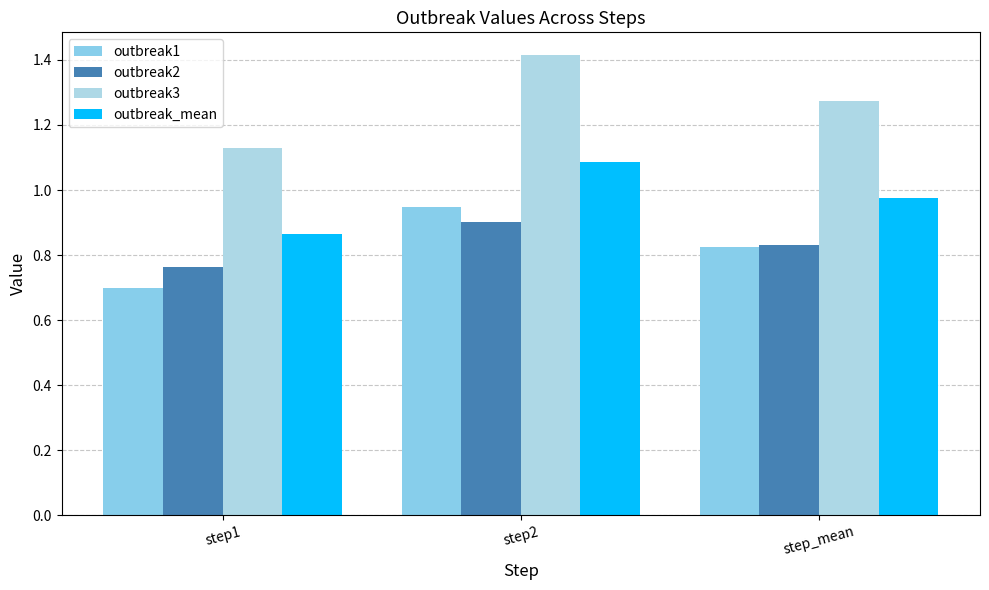

Between step2 and step_mean, which series saw the biggest shift?

outbreak3